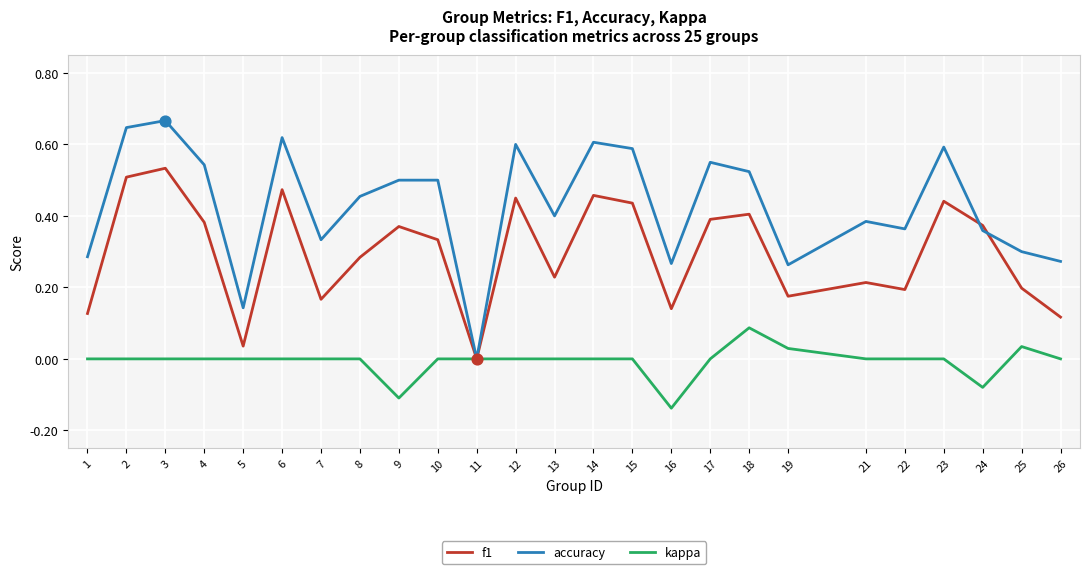

What are all the series names shown in the legend?

f1, accuracy, kappa